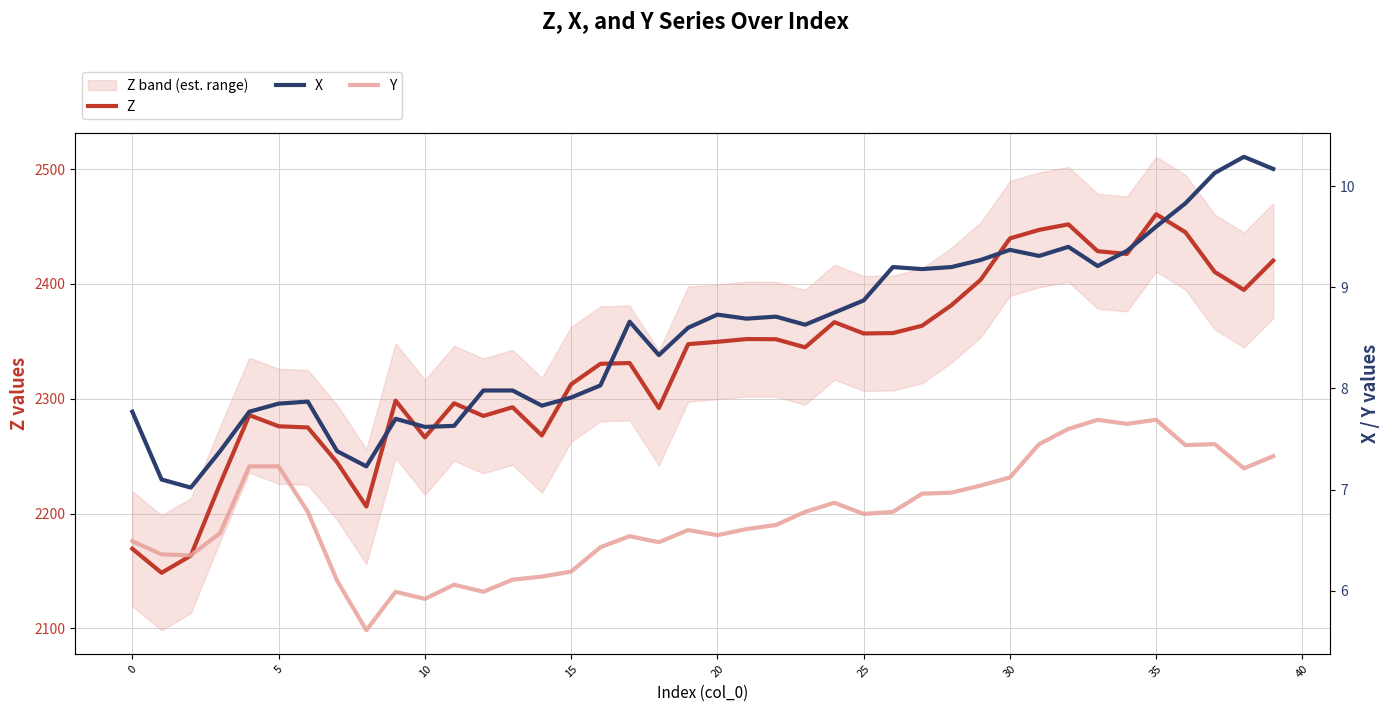

What is the maximum value shown in the chart?

2460.7